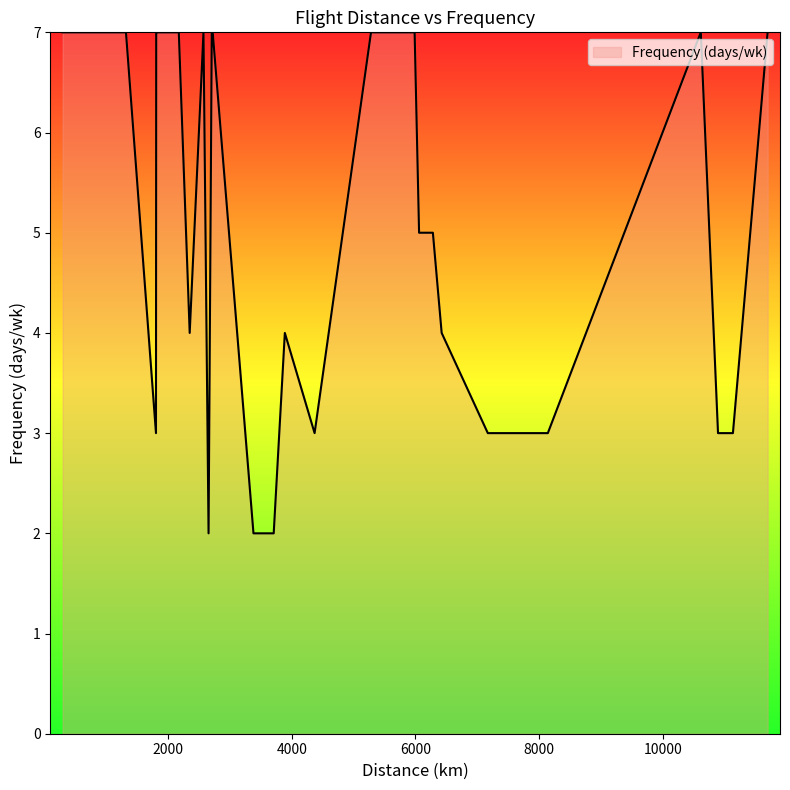

What is the difference between the maximum and minimum values?

5